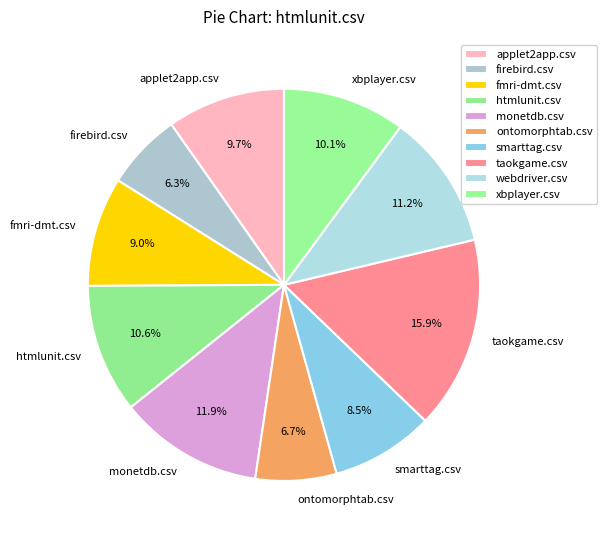

Do taokgame.csv and ontomorphtab.csv together represent more than half of the pie?

No